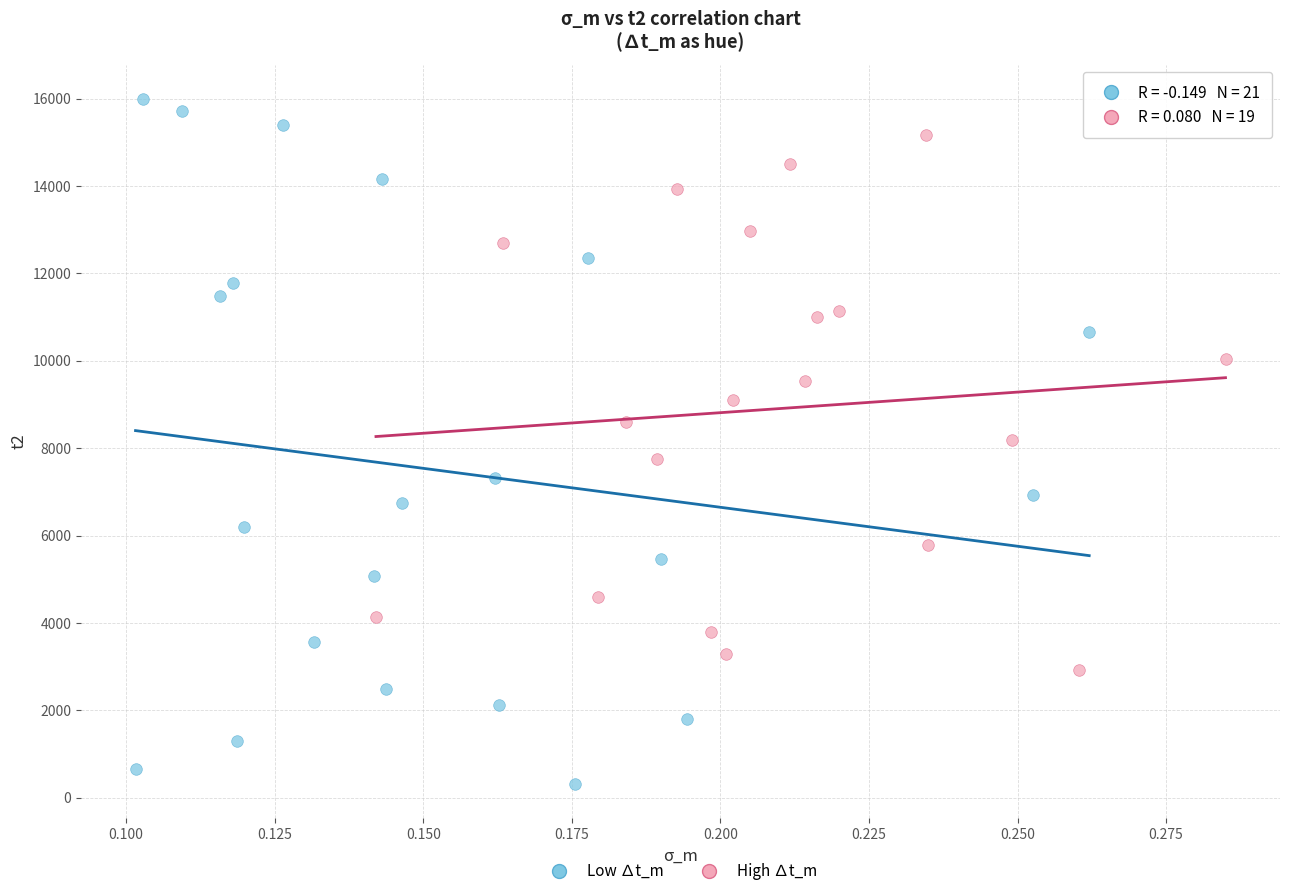

Which series contains the highest Y value?

Low ∆t_m